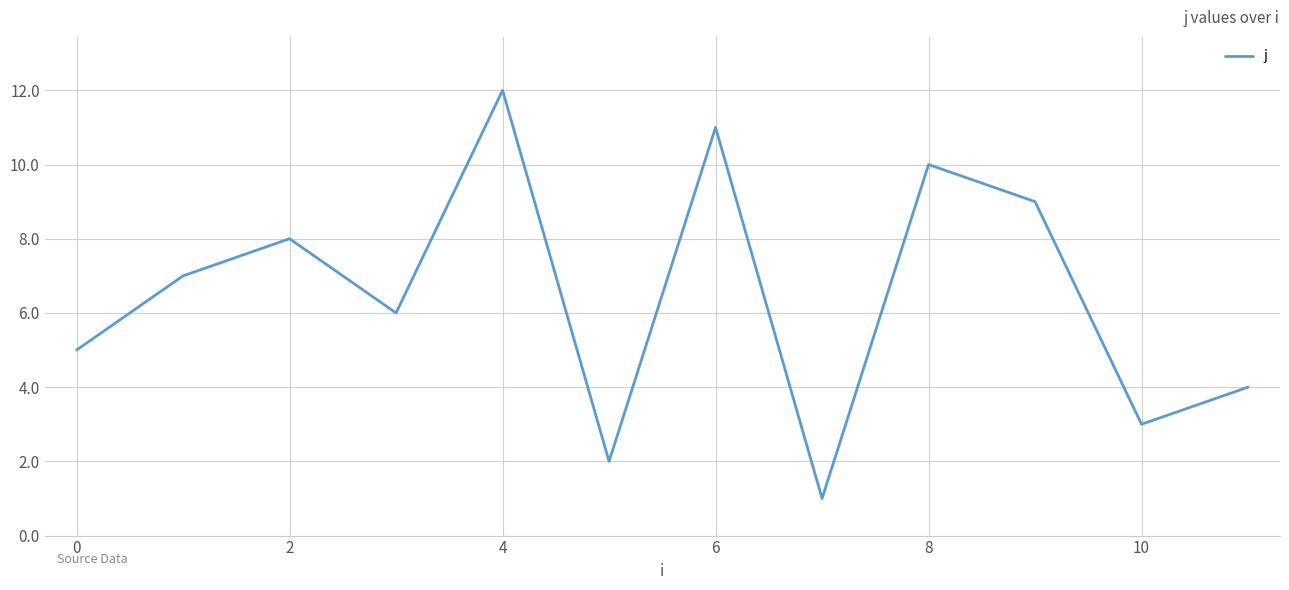

Does the chart display data point markers on the line(s)?

No